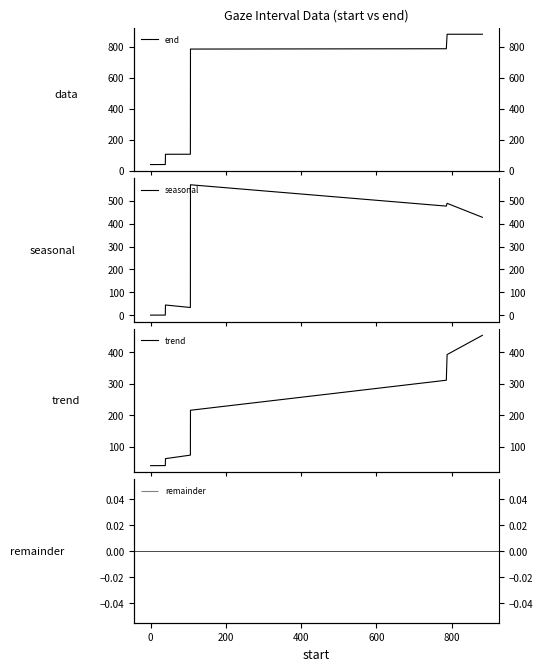

True or false: trend and end intersect in this chart.

False